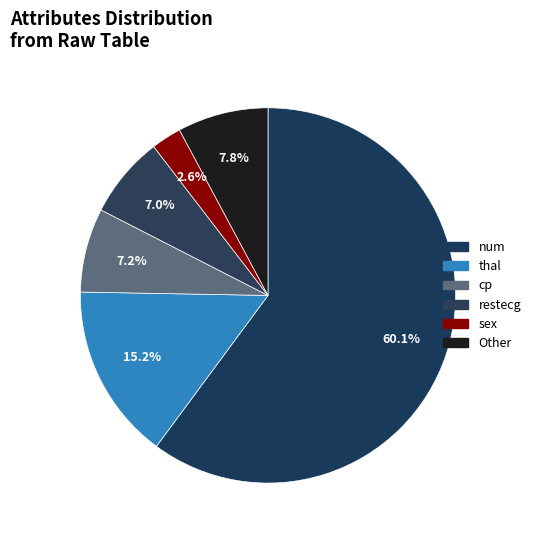

How many segments does this pie chart have?

6